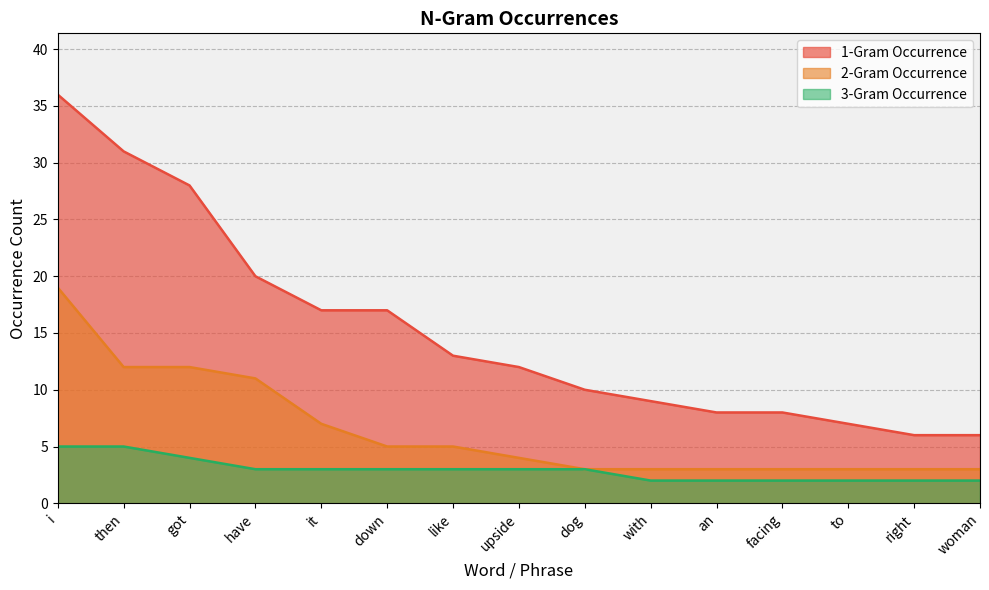

Reading right to left, transcribe all the data shown in this chart.

1-Gram Occurrence: woman=6	right=6	to=7	facing=8	an=8	with=9	dog=10	upside=12	like=13	down=17	it=17	have=20	got=28	then=31	i=36
2-Gram Occurrence: woman=3	right=3	to=3	facing=3	an=3	with=3	dog=3	upside=4	like=5	down=5	it=7	have=11	got=12	then=12	i=19
3-Gram Occurrence: woman=2	right=2	to=2	facing=2	an=2	with=2	dog=3	upside=3	like=3	down=3	it=3	have=3	got=4	then=5	i=5